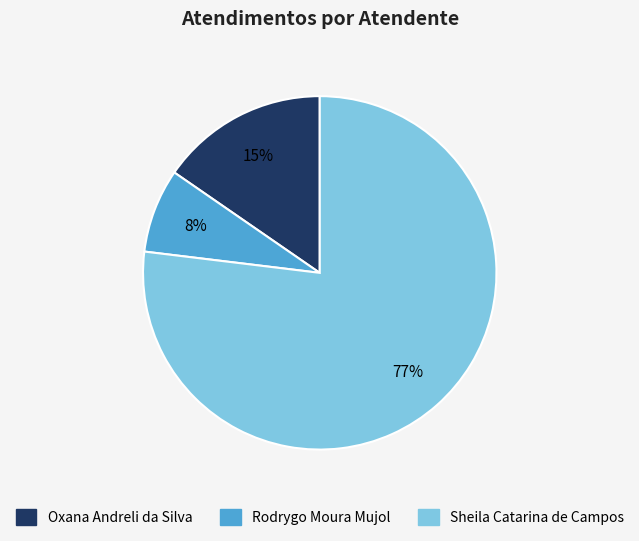

True or false: Rodrygo Moura Mujol accounts for 8% of the total.

True